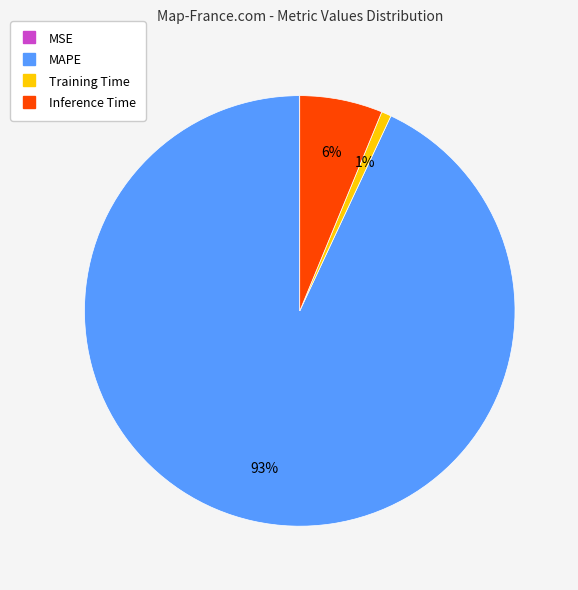

Between MAPE and Training Time, which is larger?

MAPE